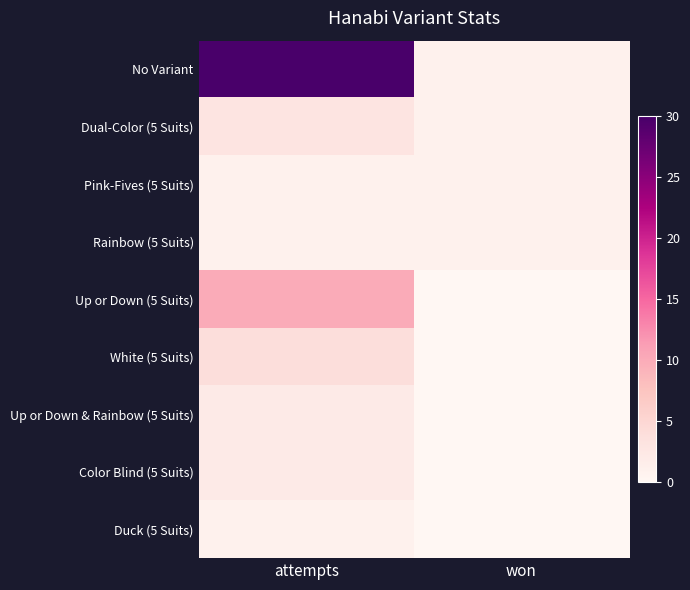

Reading left to right, extract all data points from this chart.

No Variant: attempts=30	won=1
Dual-Color (5 Suits): attempts=3	won=1
Pink-Fives (5 Suits): attempts=1	won=1
Rainbow (5 Suits): attempts=1	won=1
Up or Down (5 Suits): attempts=10	won=0
White (5 Suits): attempts=4	won=0
Up or Down & Rainbow (5 Suits): attempts=2	won=0
Color Blind (5 Suits): attempts=2	won=0
Duck (5 Suits): attempts=1	won=0